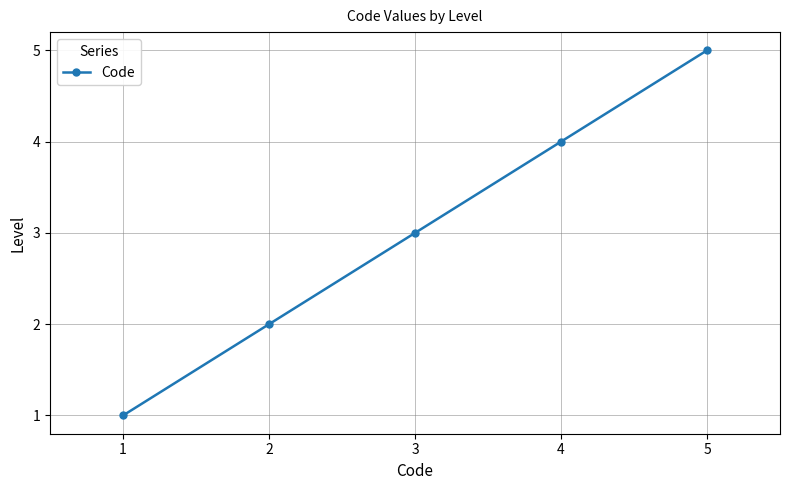

What is the ratio of the value at 3 to the value at 2?

1.5